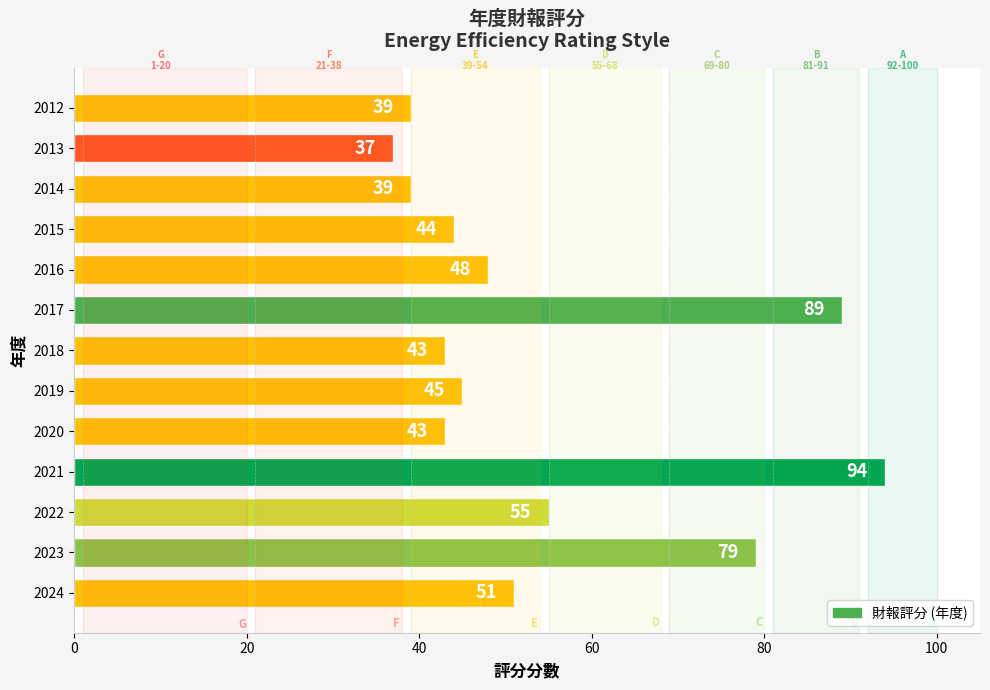

True or false: the data shows 79 at 2023.

True